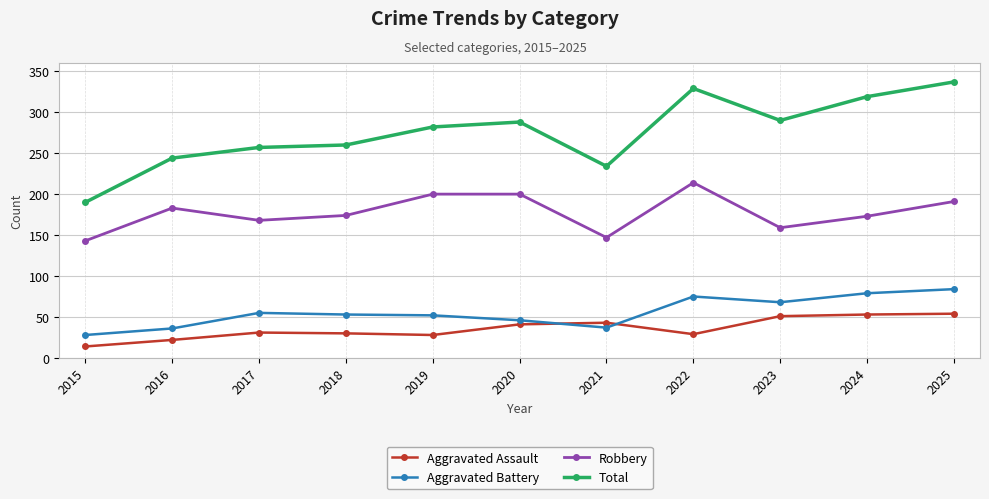

Between 2021 and 2024, which series saw the biggest shift?

Total